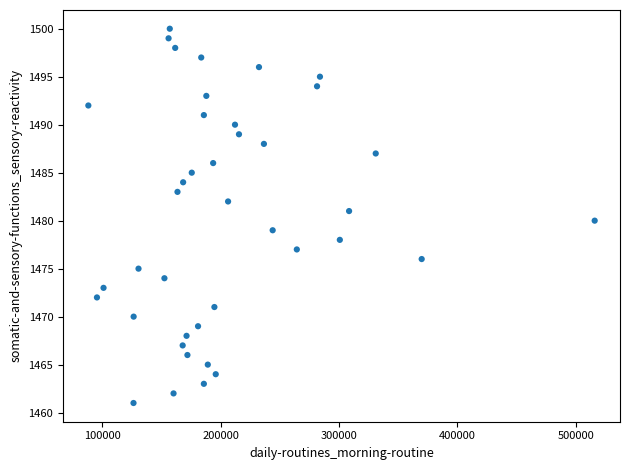

What is the range of Y values (max minus min)?

39